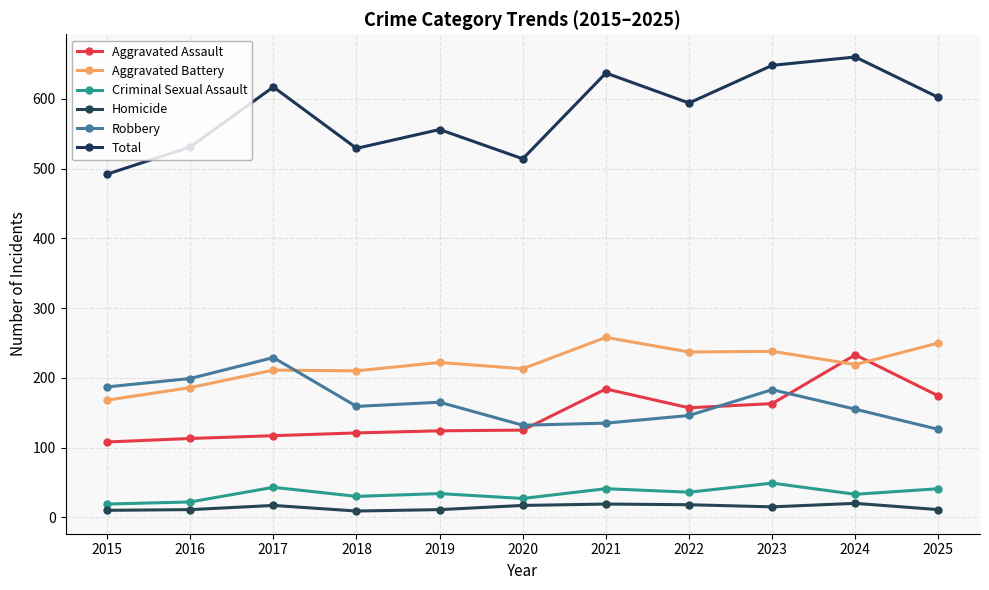

How many lines are shown in the chart?

6